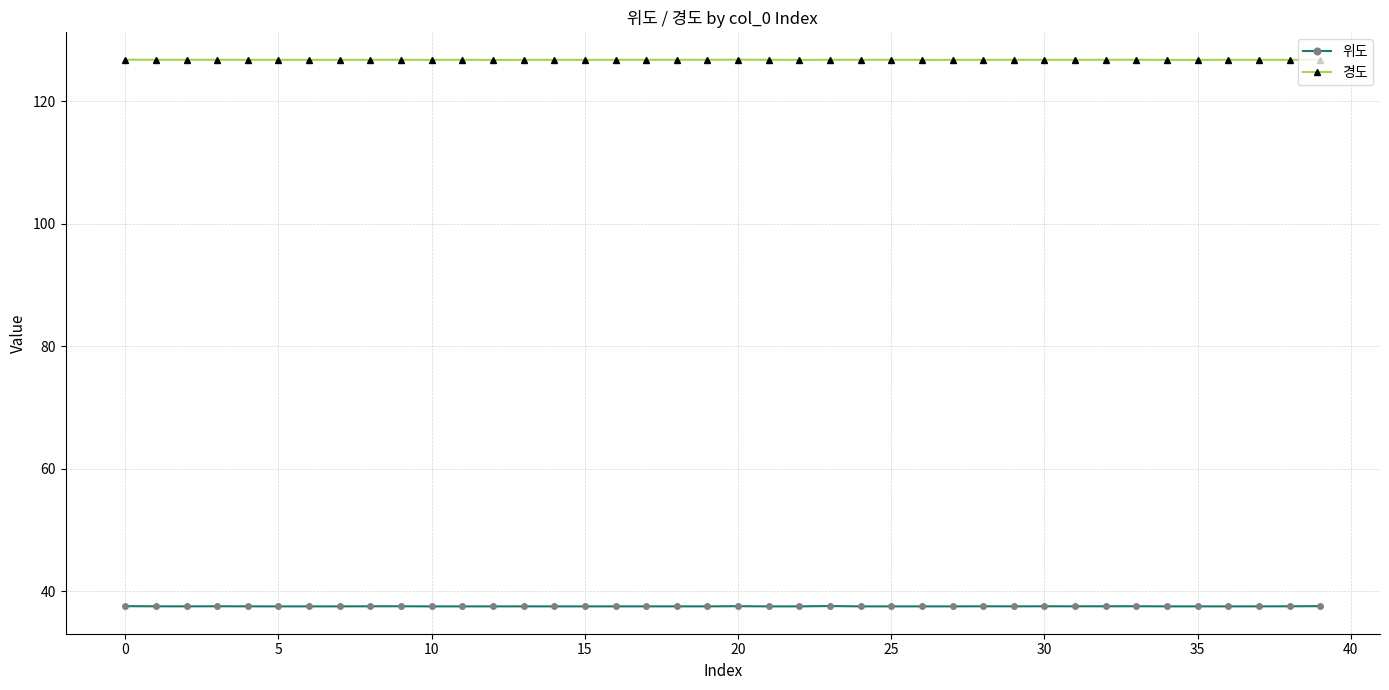

What is the value of the 위도 point at the 4th from the left?

37.5